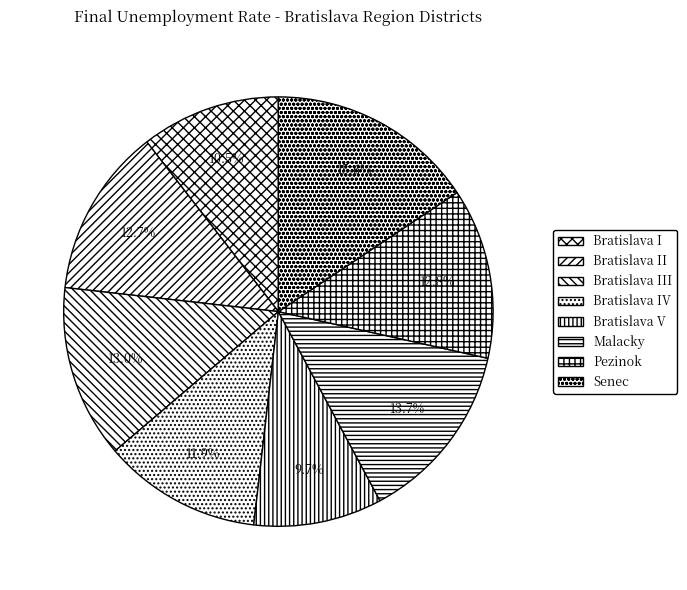

What is the ratio of the value at Senec to the value at Bratislava V?

1.6